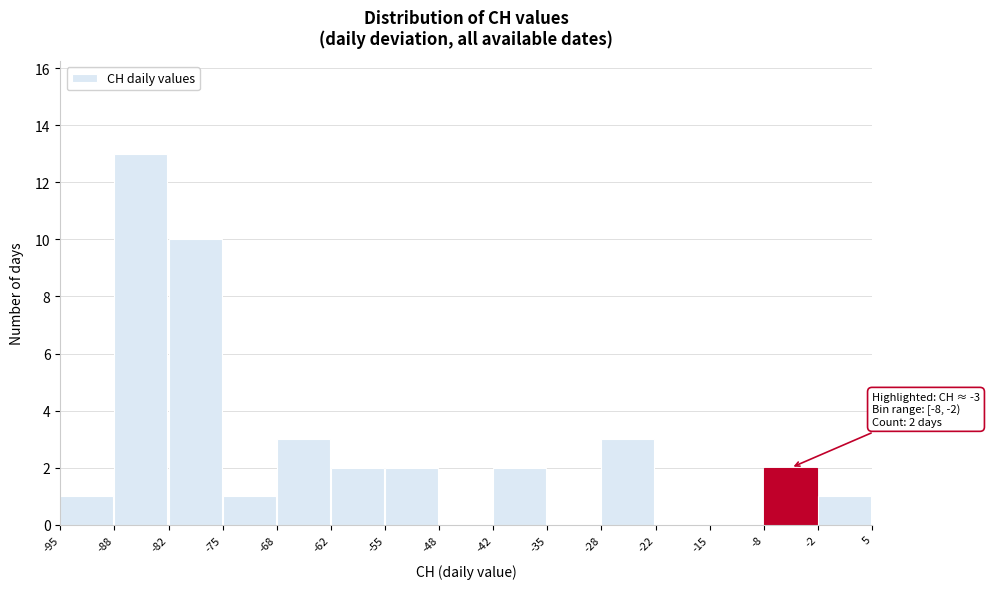

Over which range of the x-axis is the bar tallest?

-88 to -82